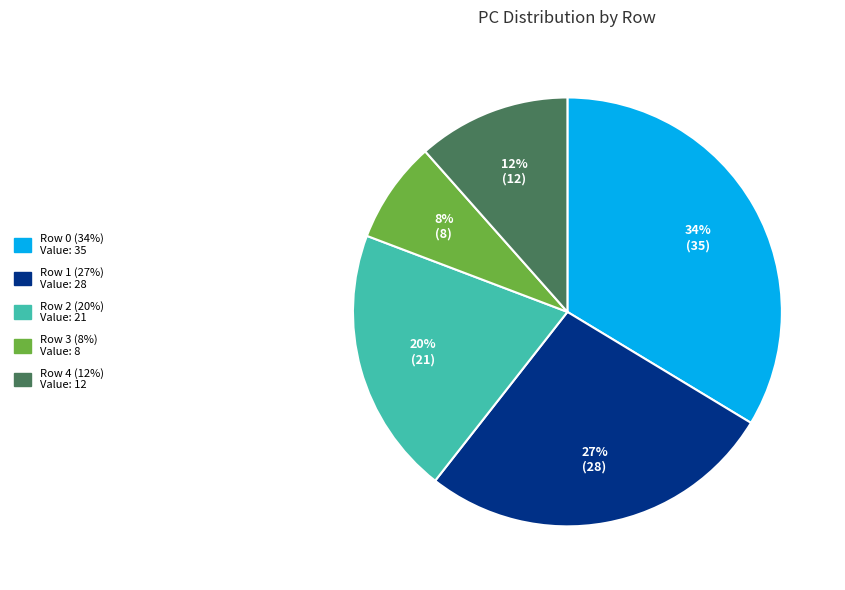

How many slices are in this pie chart?

5